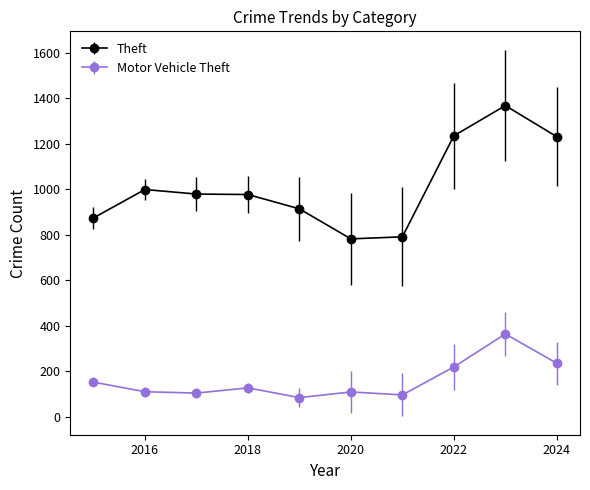

At how many categories does at least one series exceed 551?

10